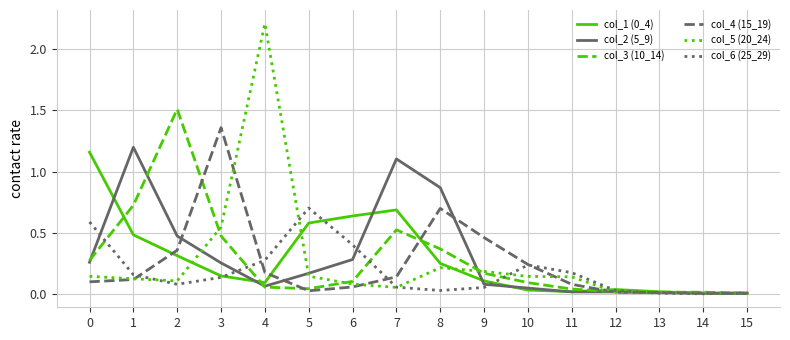

Which label corresponds to the largest value in the chart?

4